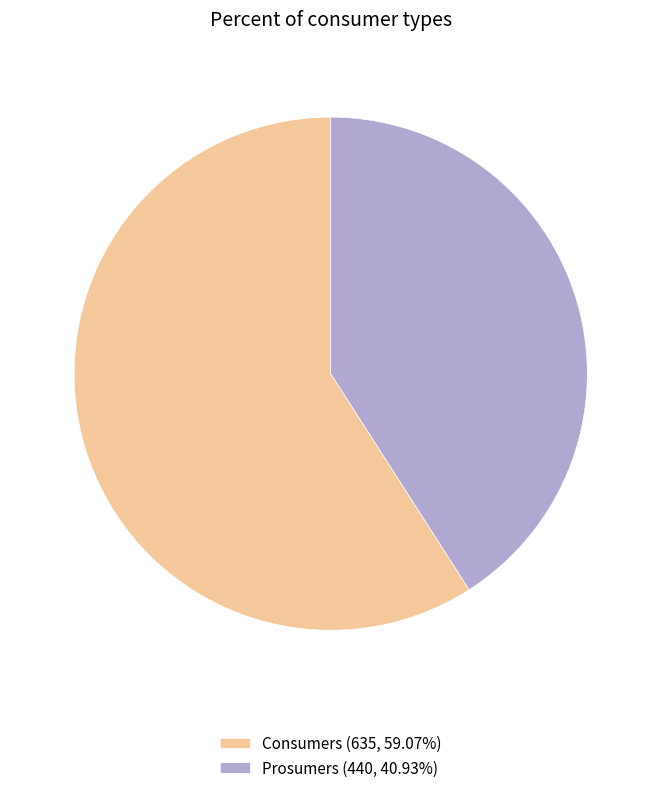

Is it true that Prosumers is 51% of the pie?

False